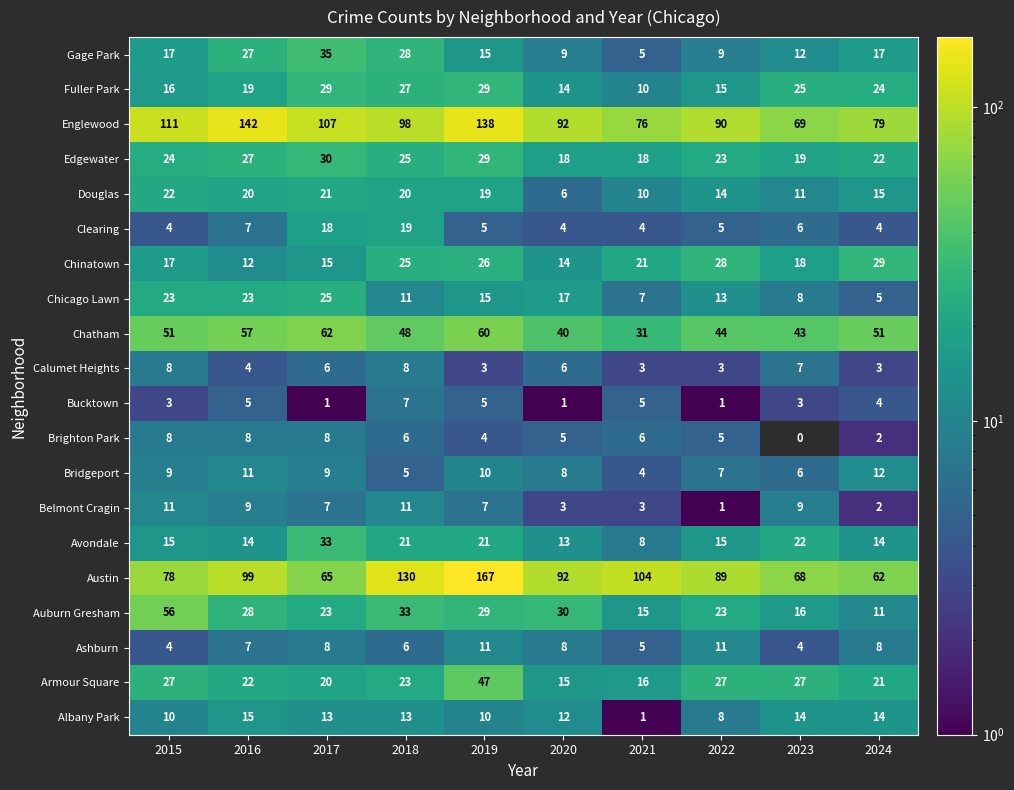

Which series changed the most between 2018 and 2022?

Austin